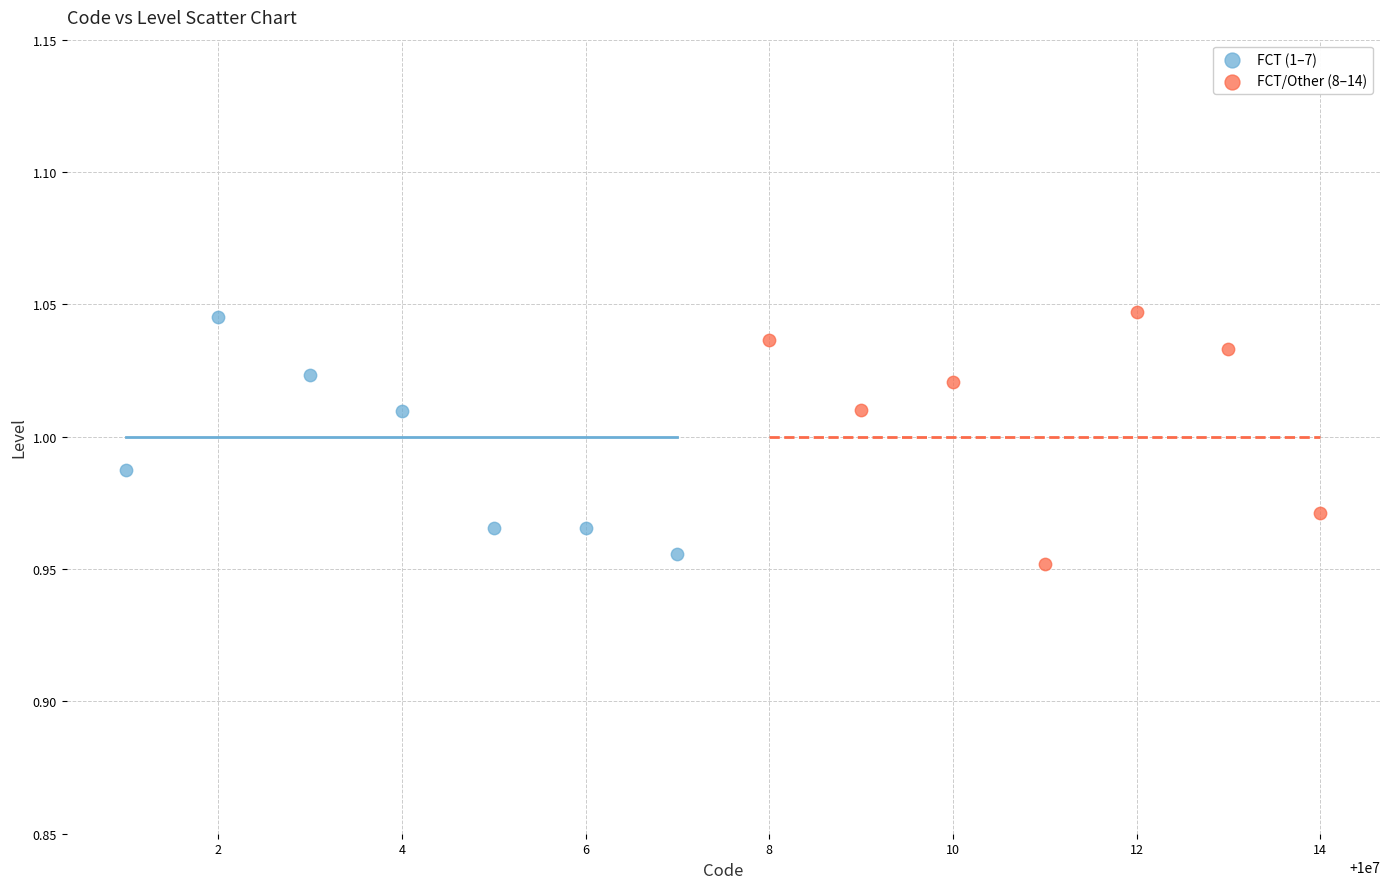

What are all the series names shown in the legend?

FCT (1–7), FCT/Other (8–14)